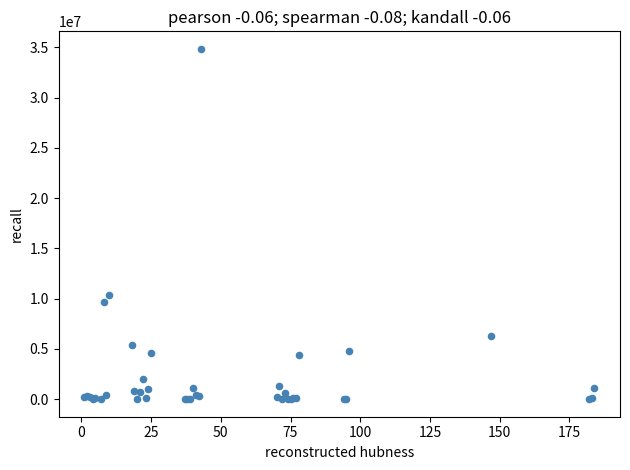

What Y value in the scatter plot is closest to 17422331?

10381125